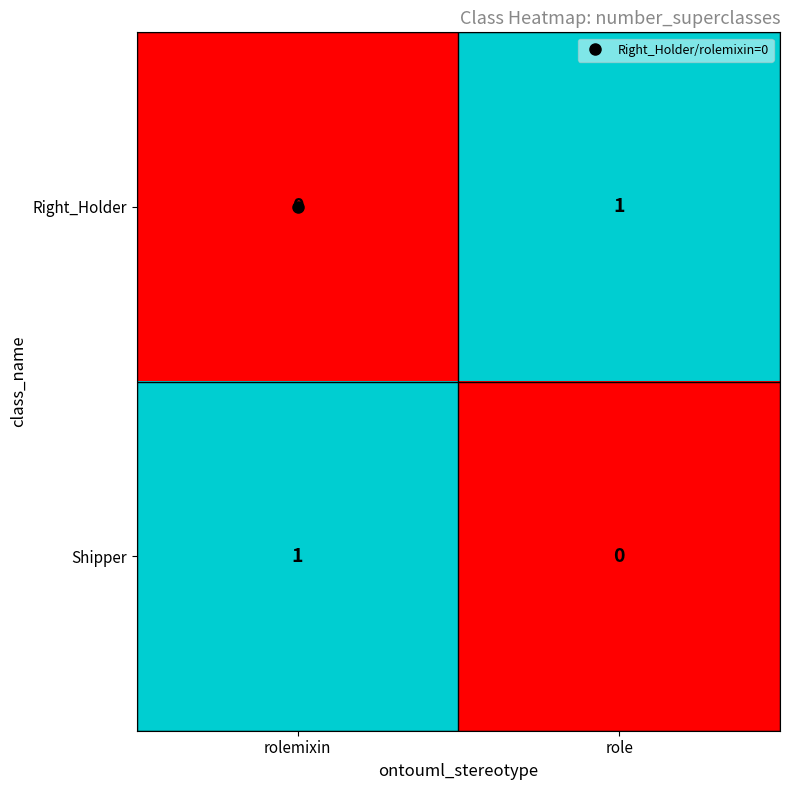

At which label does Shipper reach its minimum?

role